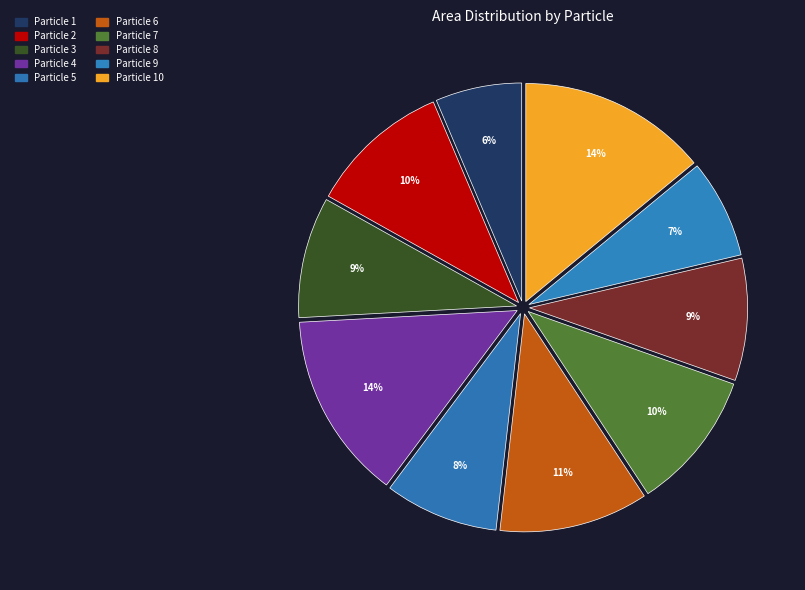

How many segments does this pie chart have?

10